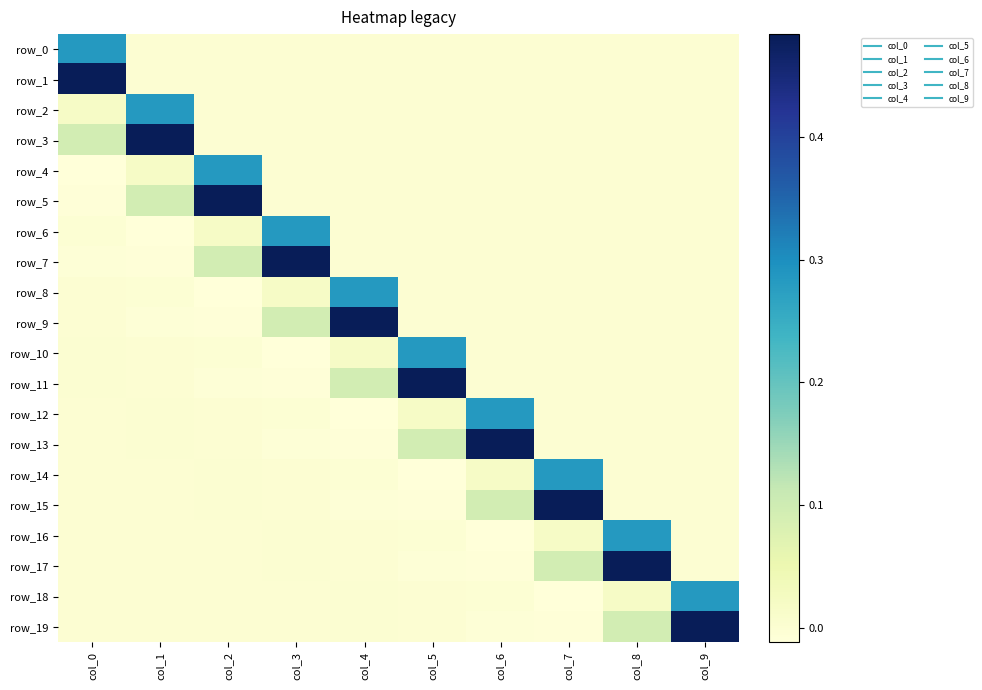

Is it true that row_11 equals 0.2 at col_7?

False